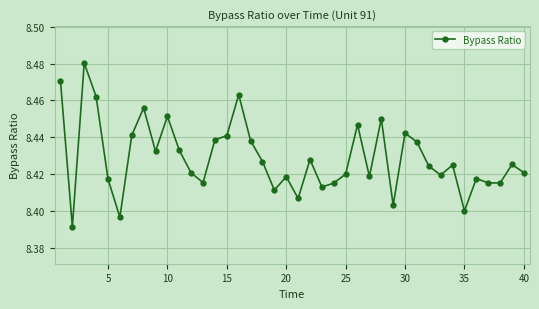

What is the sum of all values?

337.2